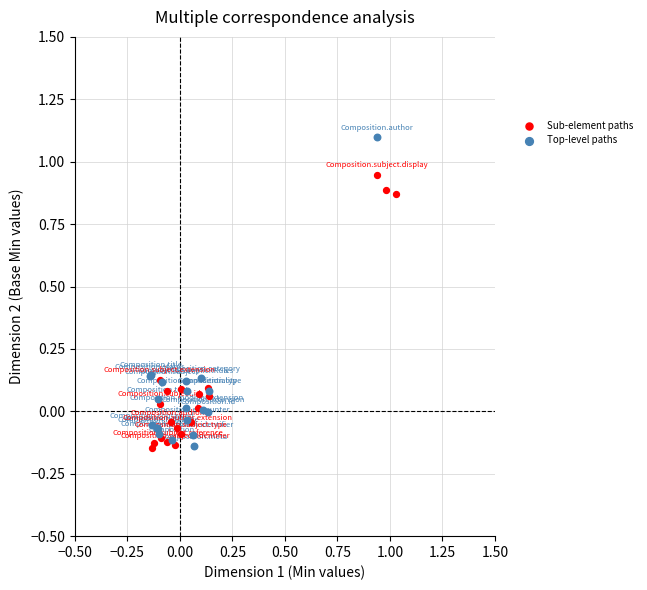

Which series has the widest spread of Y values?

Top-level paths